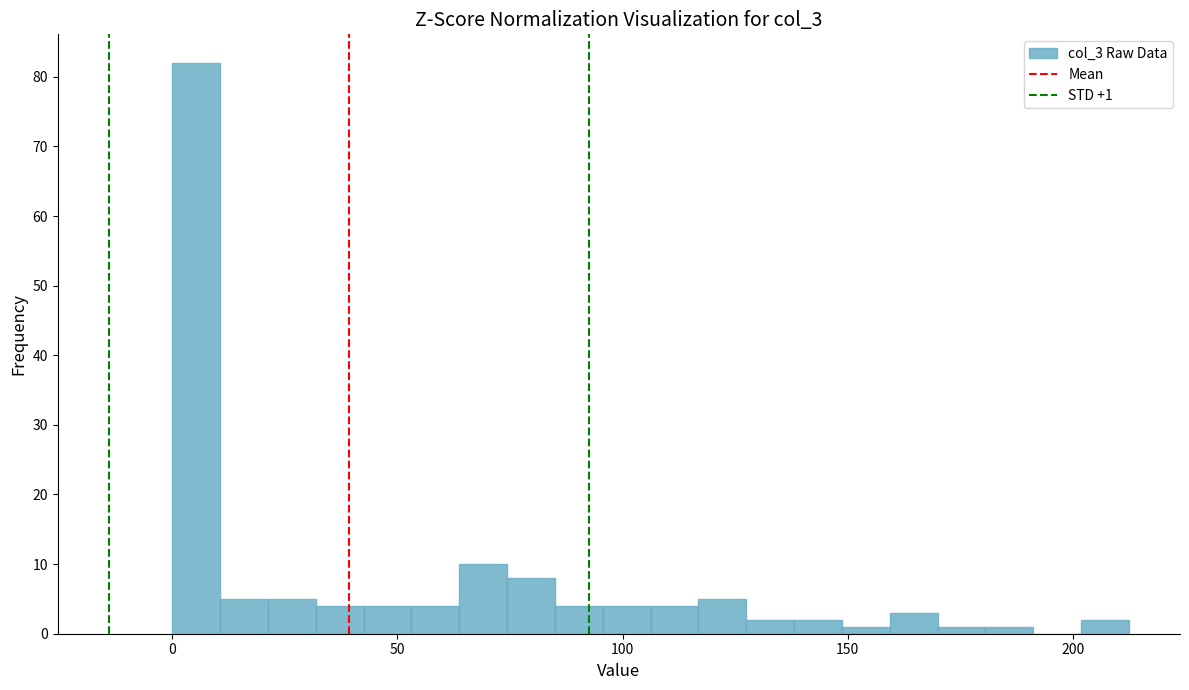

Read against the x-axis, roughly where is the centre of the tallest bar?

5